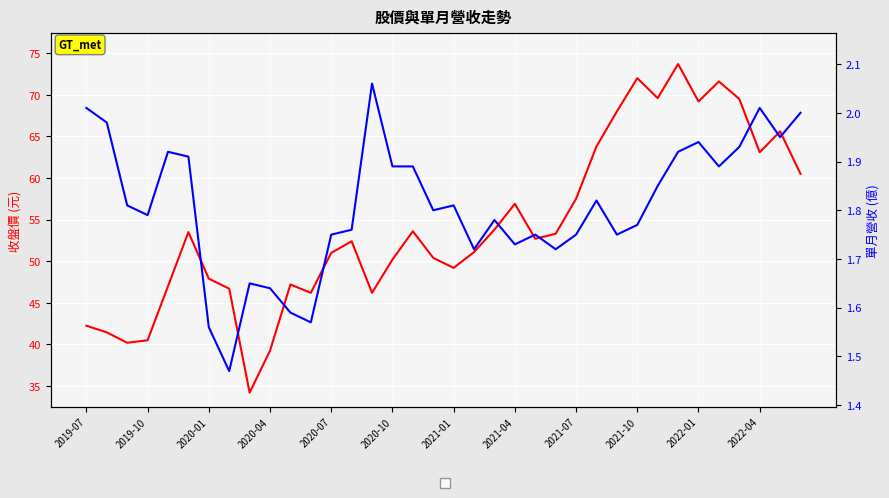

True or false: 收盤價 has more than 2 interior local peaks.

True